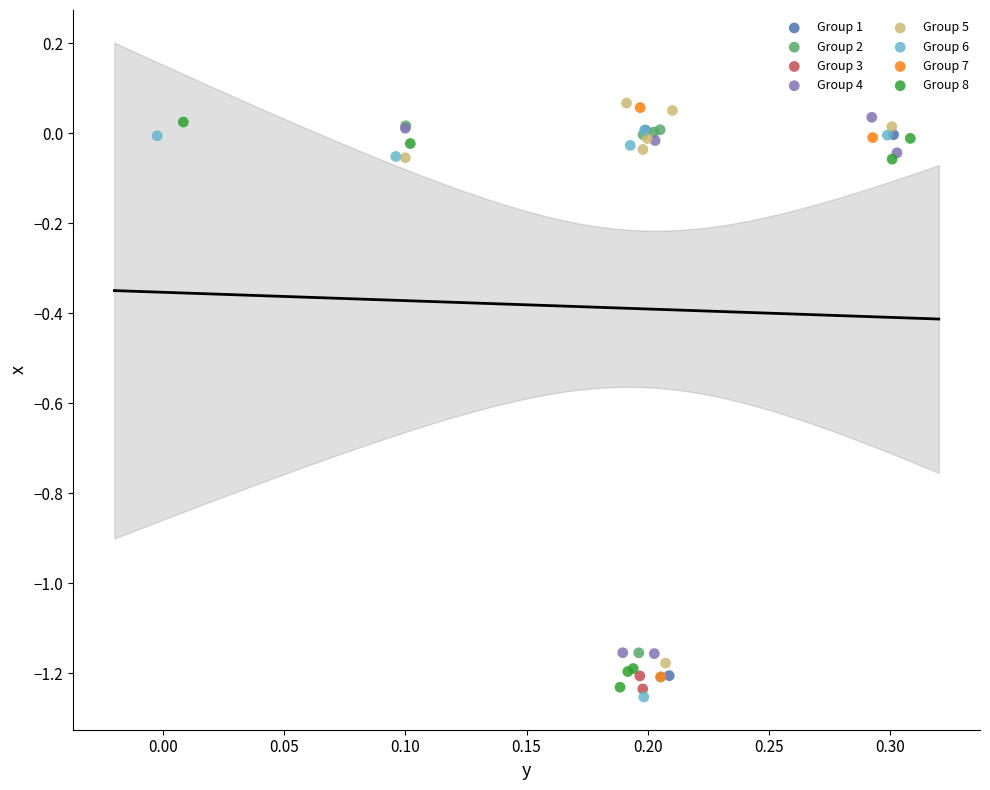

What are all the series names shown in the legend?

Group 1, Group 2, Group 3, Group 4, Group 5, Group 6, Group 7, Group 8